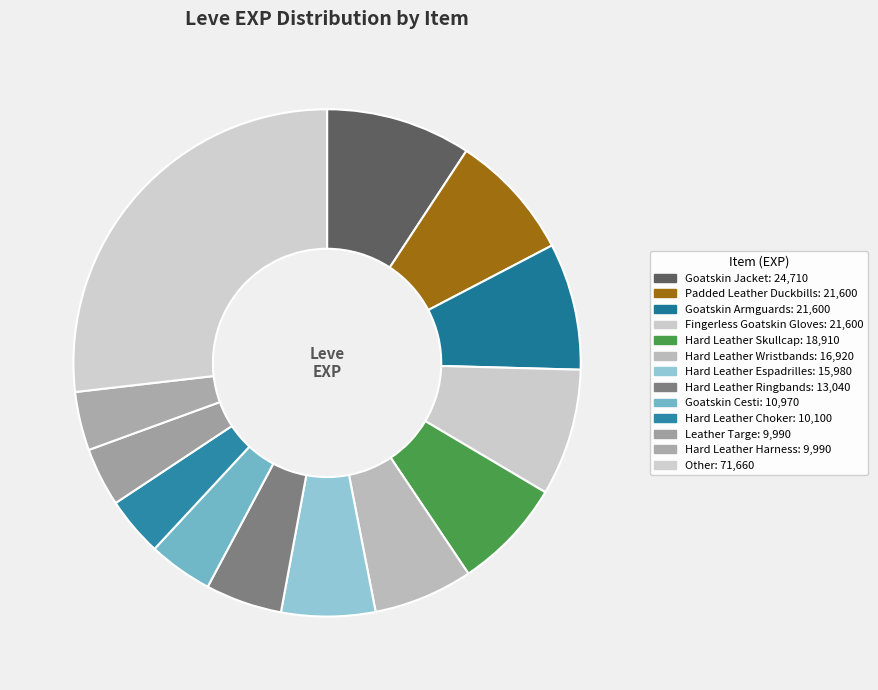

How many segments does this pie chart have?

13